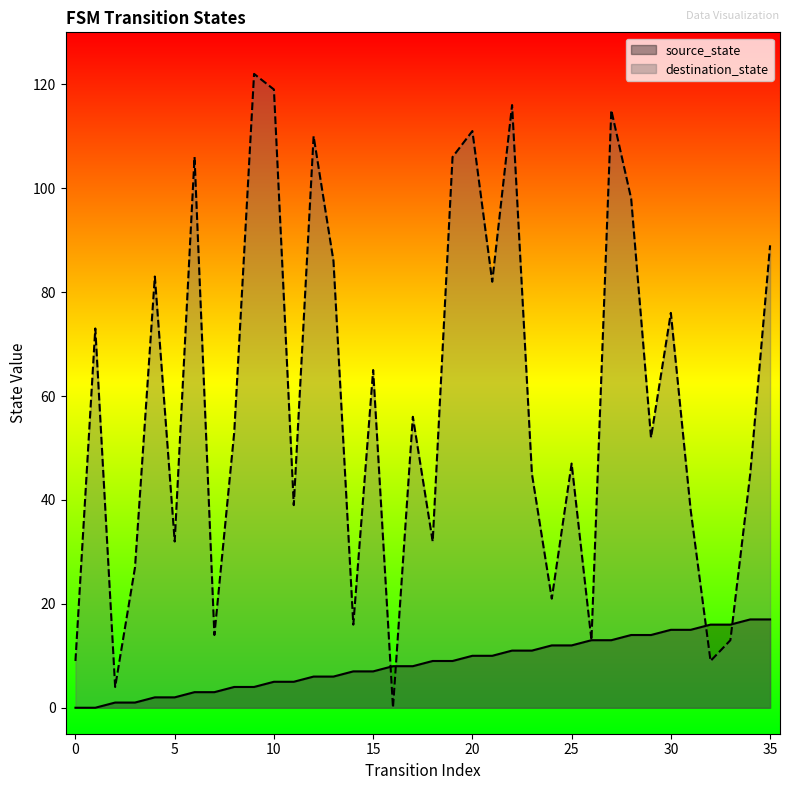

At which label does destination_state reach its minimum?

16